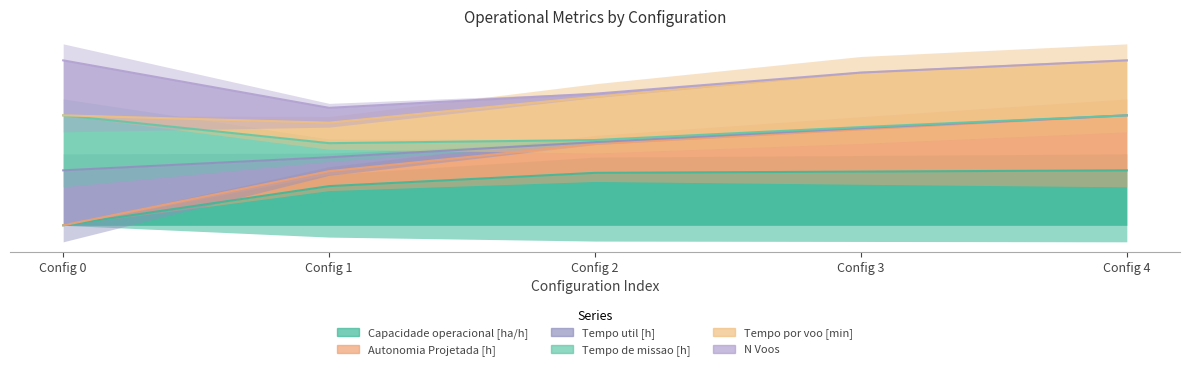

What is the difference between the maximum and minimum values in the Capacidade operacional [ha/h] series?

100.0